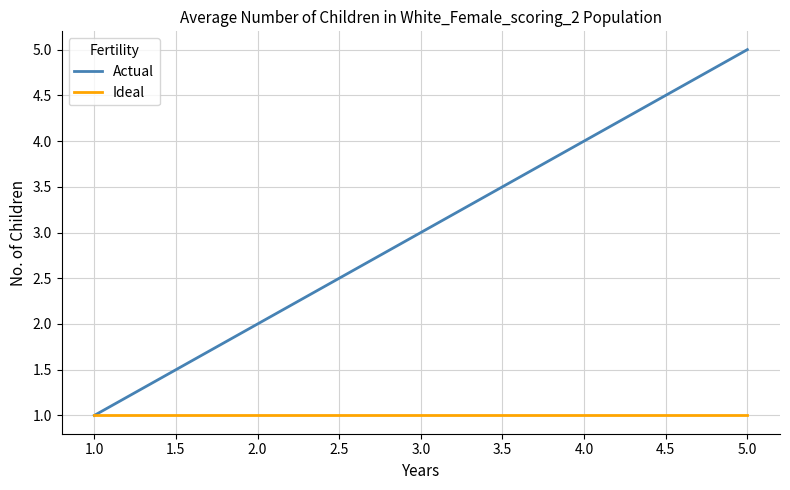

Rank the categories by Actual value from lowest to highest.

1.0, 2.0, 3.0, 4.0, 5.0